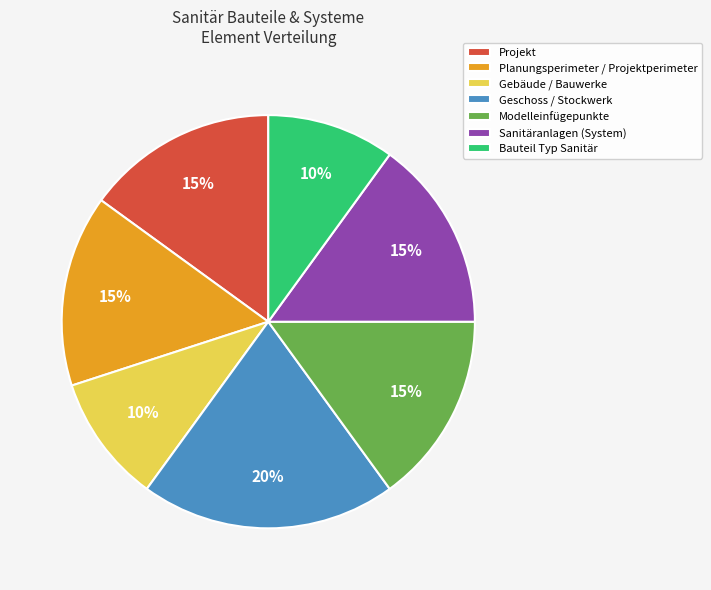

Is it true that Gebäude / Bauwerke is 10% of the pie?

True